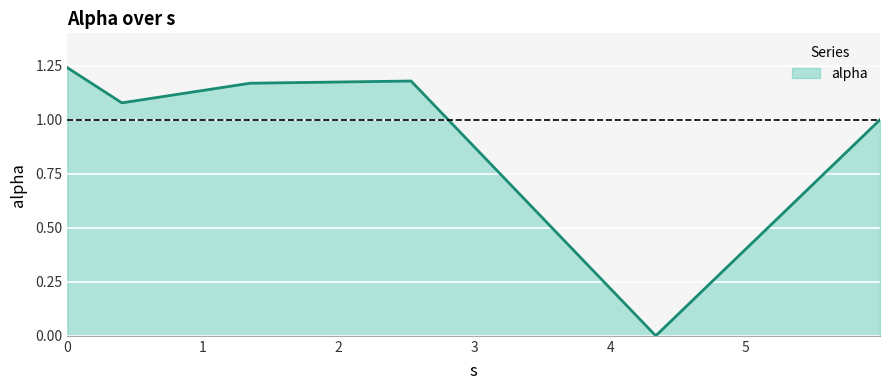

True or false: the data has more than 1 interior local peaks.

False